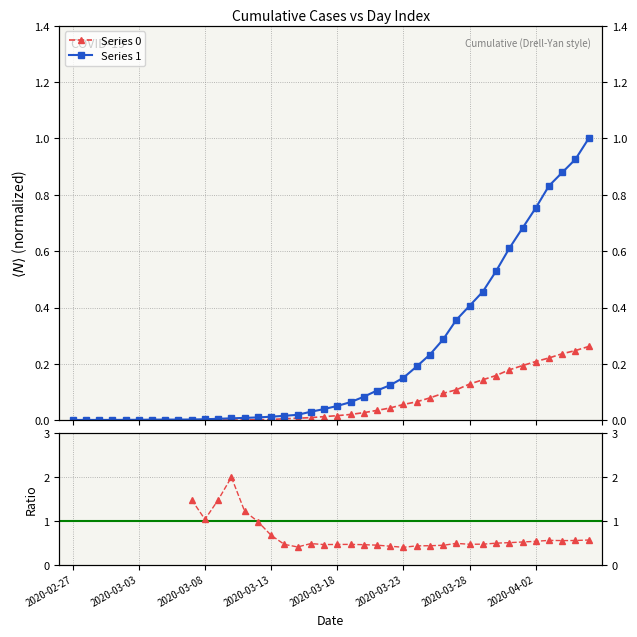

True or false: Series 0 and Series 1 cross at least once.

False